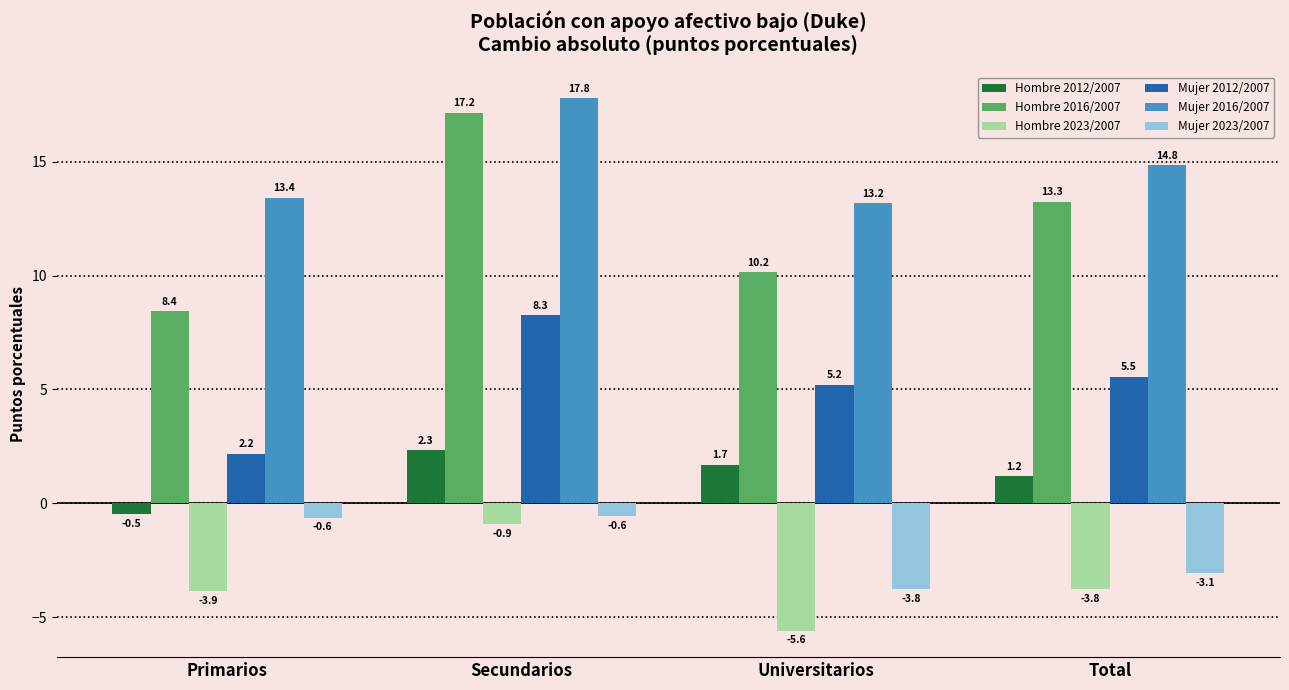

The value of Hombre 2023/2007 at Total is -1.5. True or false?

False